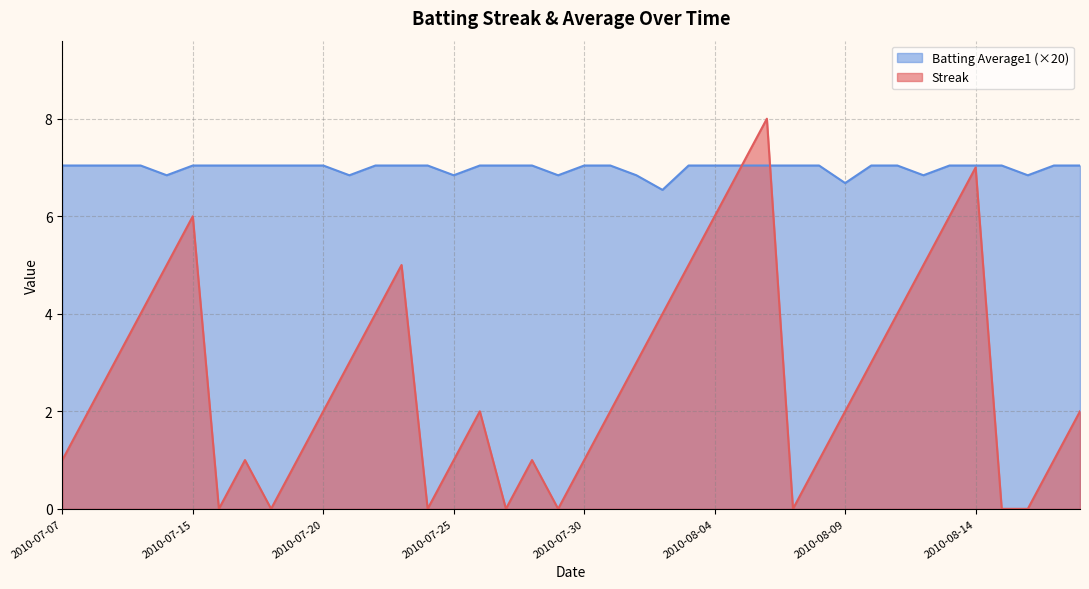

Reading right to left, extract all data points from this chart.

Streak: 2010-08-18=2.0	2010-08-17=1.0	2010-08-16=0.0	2010-08-15=0.0	2010-08-14=7.0	2010-08-13=6.0	2010-08-12=5.0	2010-08-11=4.0	2010-08-10=3.0	2010-08-09=2.0	2010-08-08=1.0	2010-08-07=0.0	2010-08-06=8.0	2010-08-05=7.0	2010-08-04=6.0	2010-08-03=5.0	2010-08-02=4.0	2010-08-01=3.0	2010-07-31=2.0	2010-07-30=1.0	2010-07-29=0.0	2010-07-28=1.0	2010-07-27=0.0	2010-07-26=2.0	2010-07-25=1.0	2010-07-24=0.0	2010-07-23=5.0	2010-07-22=4.0	2010-07-21=3.0	2010-07-20=2.0	2010-07-19=1.0	2010-07-18=0.0	2010-07-17=1.0	2010-07-16=0.0	2010-07-15=6.0	2010-07-11=5.0	2010-07-10=4.0	2010-07-09=3.0	2010-07-08=2.0	2010-07-07=1.0
Batting Average1: 2010-08-18=7.0	2010-08-17=7.0	2010-08-16=6.8	2010-08-15=7.0	2010-08-14=7.0	2010-08-13=7.0	2010-08-12=6.8	2010-08-11=7.0	2010-08-10=7.0	2010-08-09=6.7	2010-08-08=7.0	2010-08-07=7.0	2010-08-06=7.0	2010-08-05=7.0	2010-08-04=7.0	2010-08-03=7.0	2010-08-02=6.5	2010-08-01=6.8	2010-07-31=7.0	2010-07-30=7.0	2010-07-29=6.8	2010-07-28=7.0	2010-07-27=7.0	2010-07-26=7.0	2010-07-25=6.8	2010-07-24=7.0	2010-07-23=7.0	2010-07-22=7.0	2010-07-21=6.8	2010-07-20=7.0	2010-07-19=7.0	2010-07-18=7.0	2010-07-17=7.0	2010-07-16=7.0	2010-07-15=7.0	2010-07-11=6.8	2010-07-10=7.0	2010-07-09=7.0	2010-07-08=7.0	2010-07-07=7.0